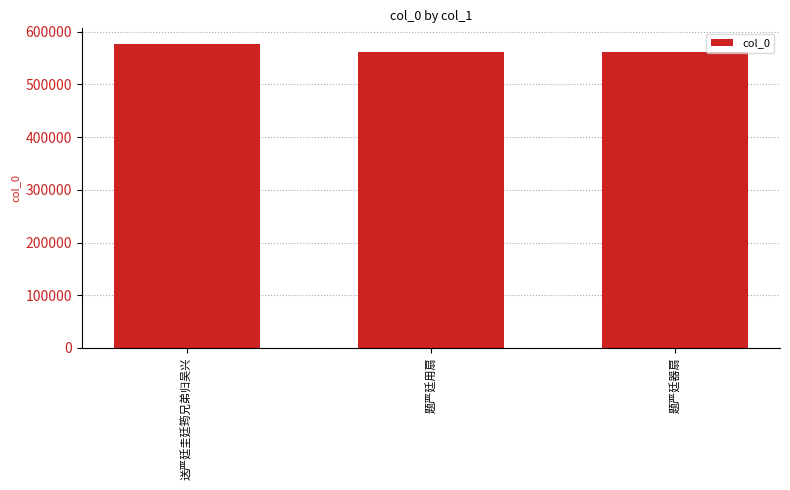

What is the ratio of the value at 送严廷圭廷筠兄弟归吴兴 to the value at 题严廷用扇?

1.0